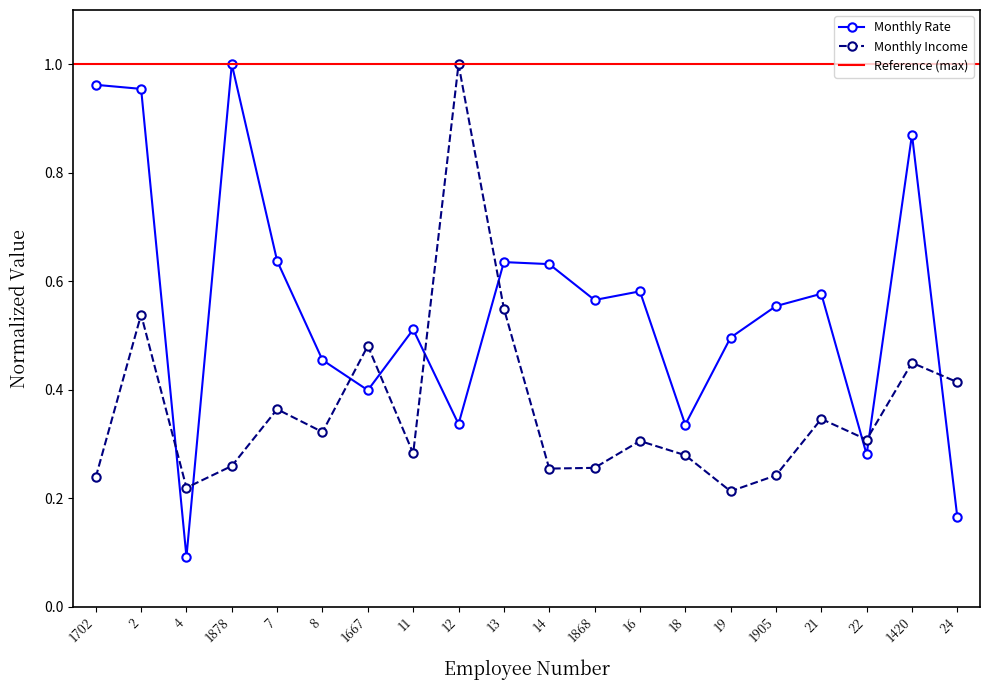

True or false: Monthly Income has more than 0 interior local peaks.

True